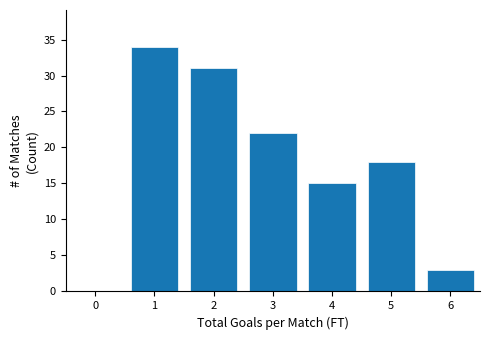

Reading left to right, what are all the values shown in this chart?

0=0	1=34	2=31	3=22	4=15	5=18	6=3